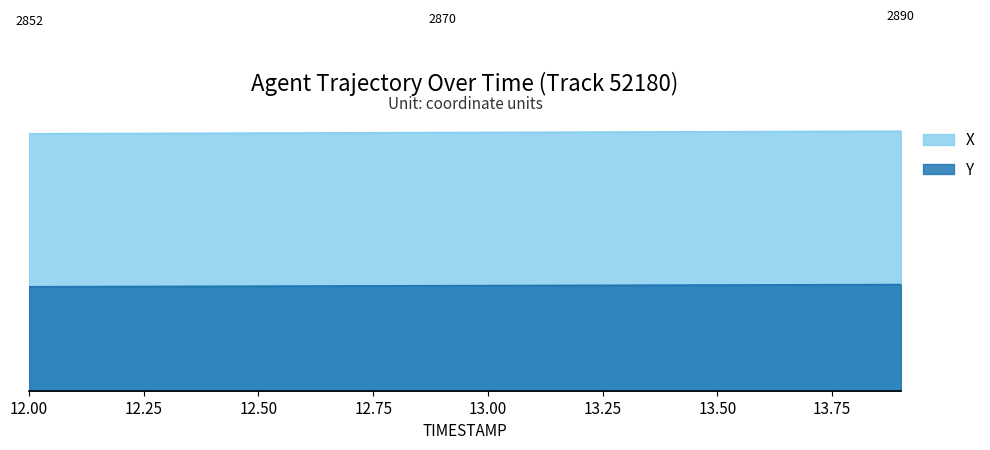

True or false: X and Y intersect in this chart.

False